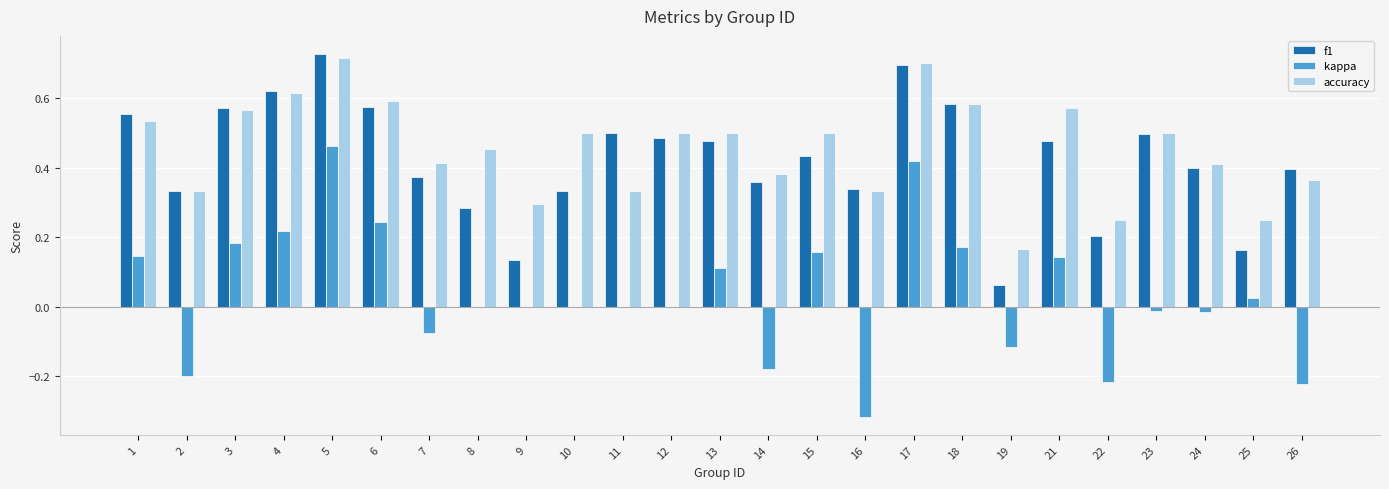

Between 2 and 22, which series saw the biggest shift?

f1